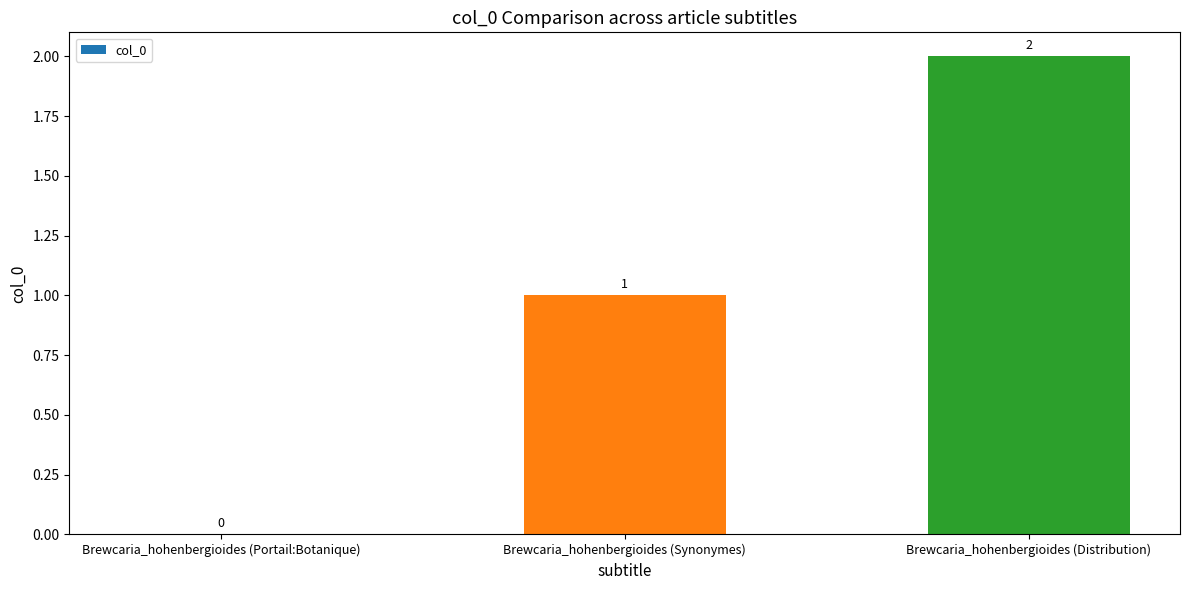

Which label corresponds to the largest value in the chart?

Brewcaria_hohenbergioides (Distribution)